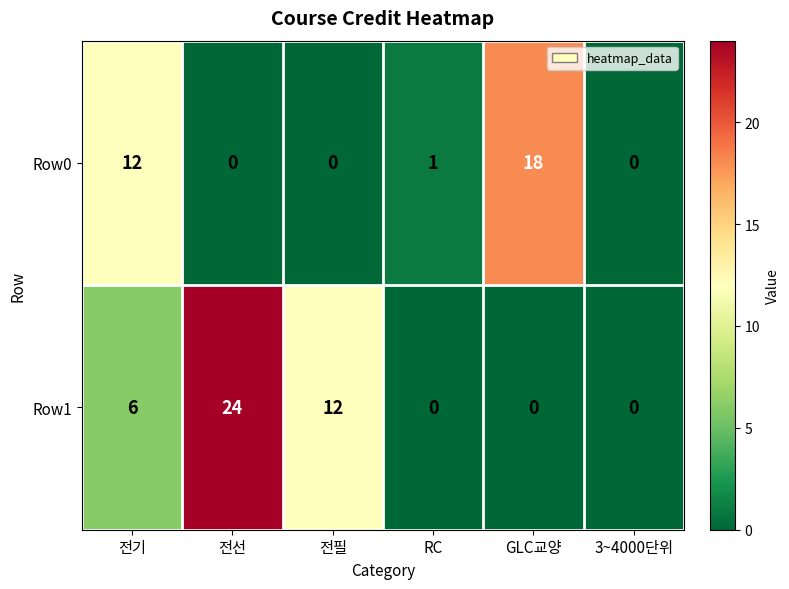

Rank the series by their average value, from highest to lowest.

Row1, Row0